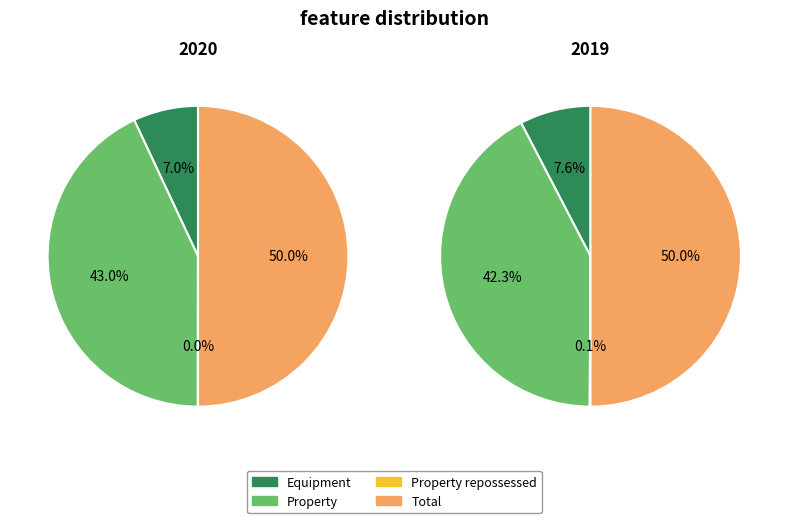

Which slice is the smallest?

2020